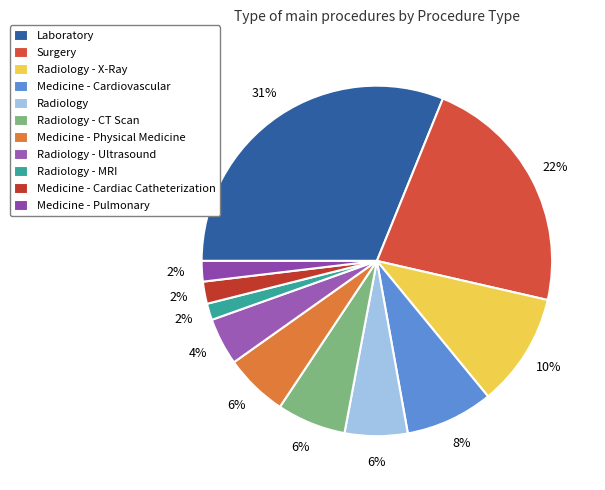

Count the number of slices in the pie.

11